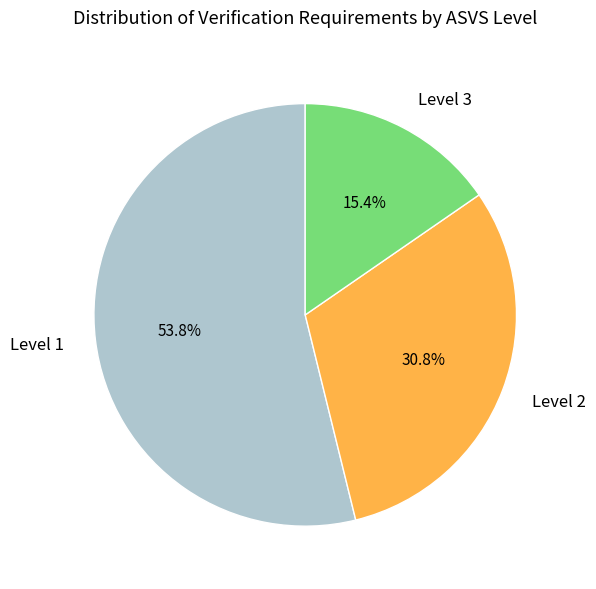

What percentage do Level 2 and Level 1 together represent?

84.6%